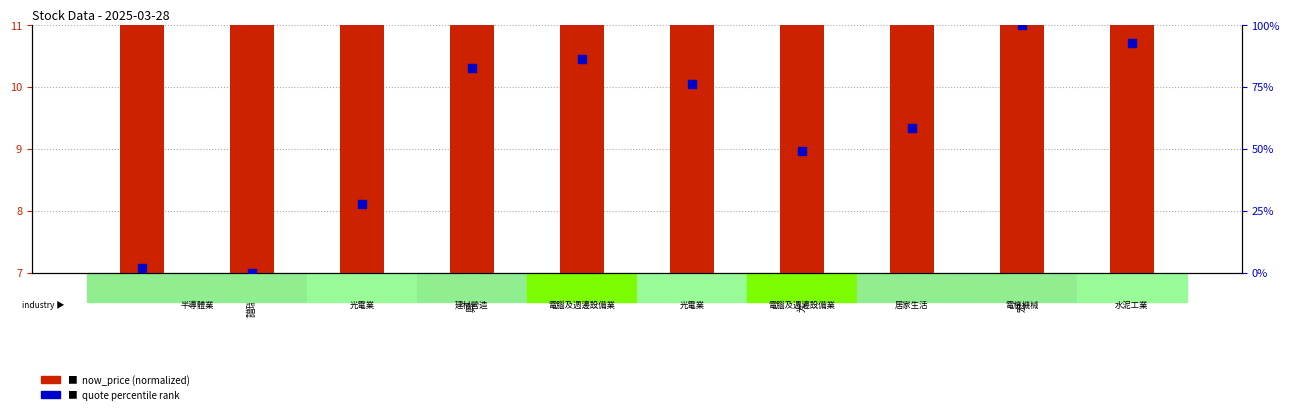

What is the total value across all series at 譜瑞-KY?

10.0